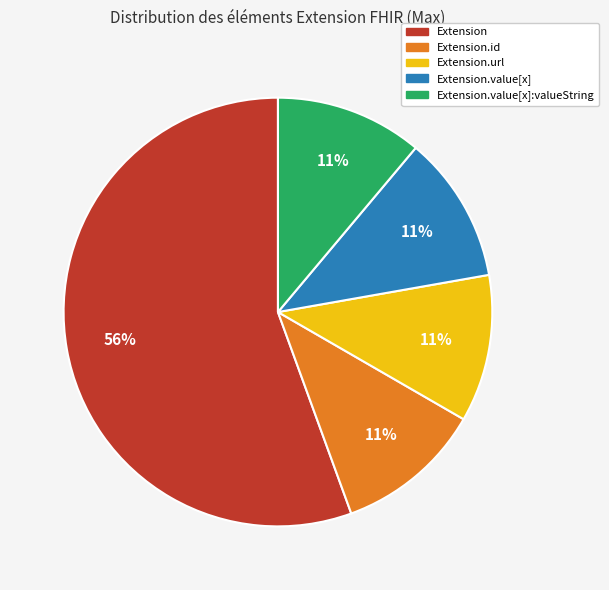

How many slices are in this pie chart?

5